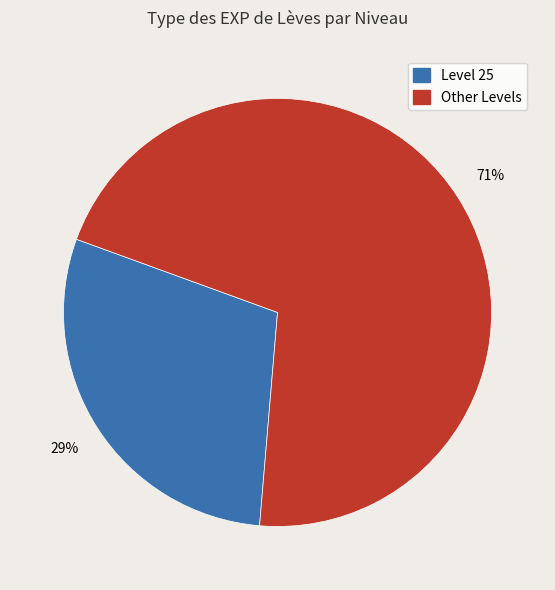

Is there any slice that represents more than half of the pie?

Yes